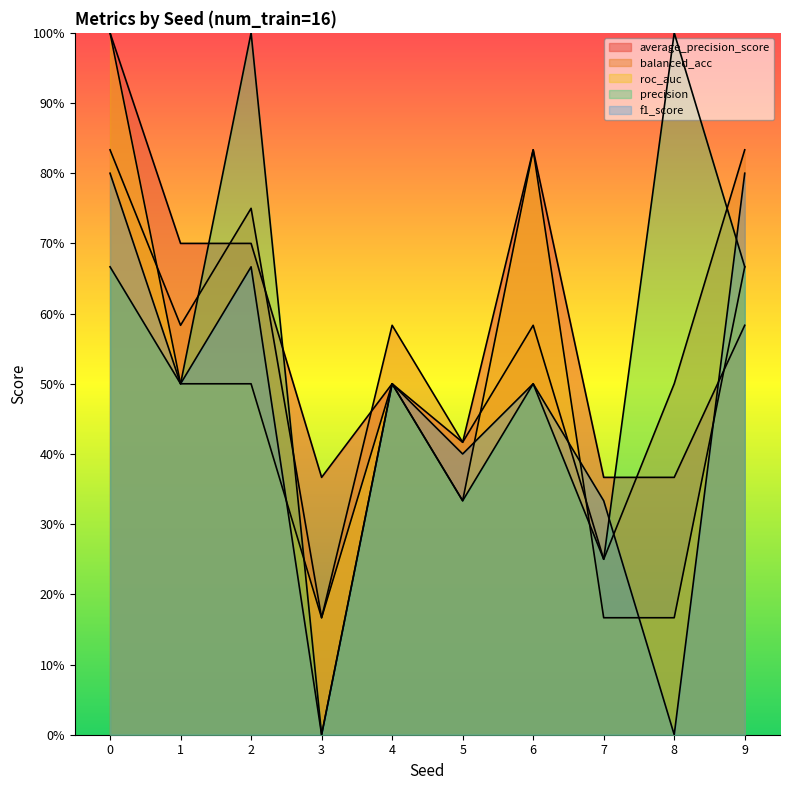

Which series has the widest spread of values?

precision